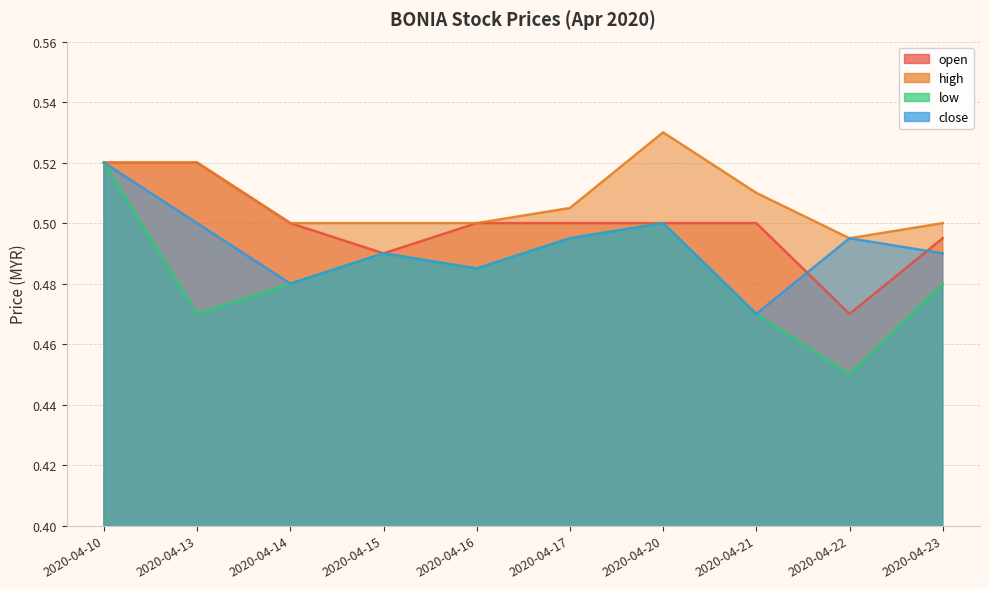

Rank the series by their maximum value, from highest to lowest.

high, open, low, close